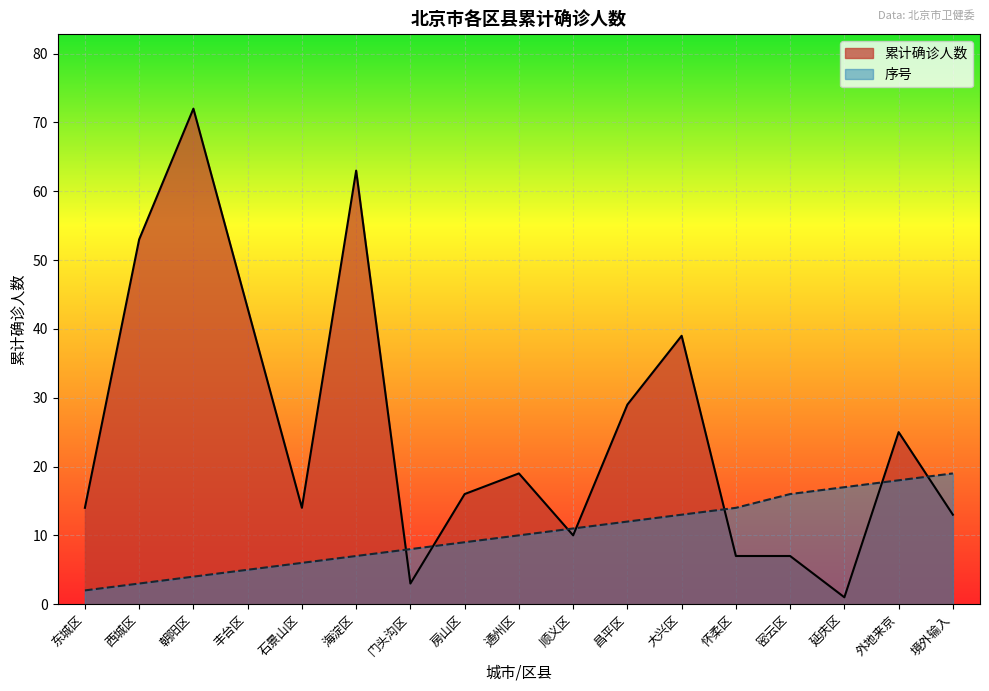

How many data points in 累计确诊人数 are less than 16?

8